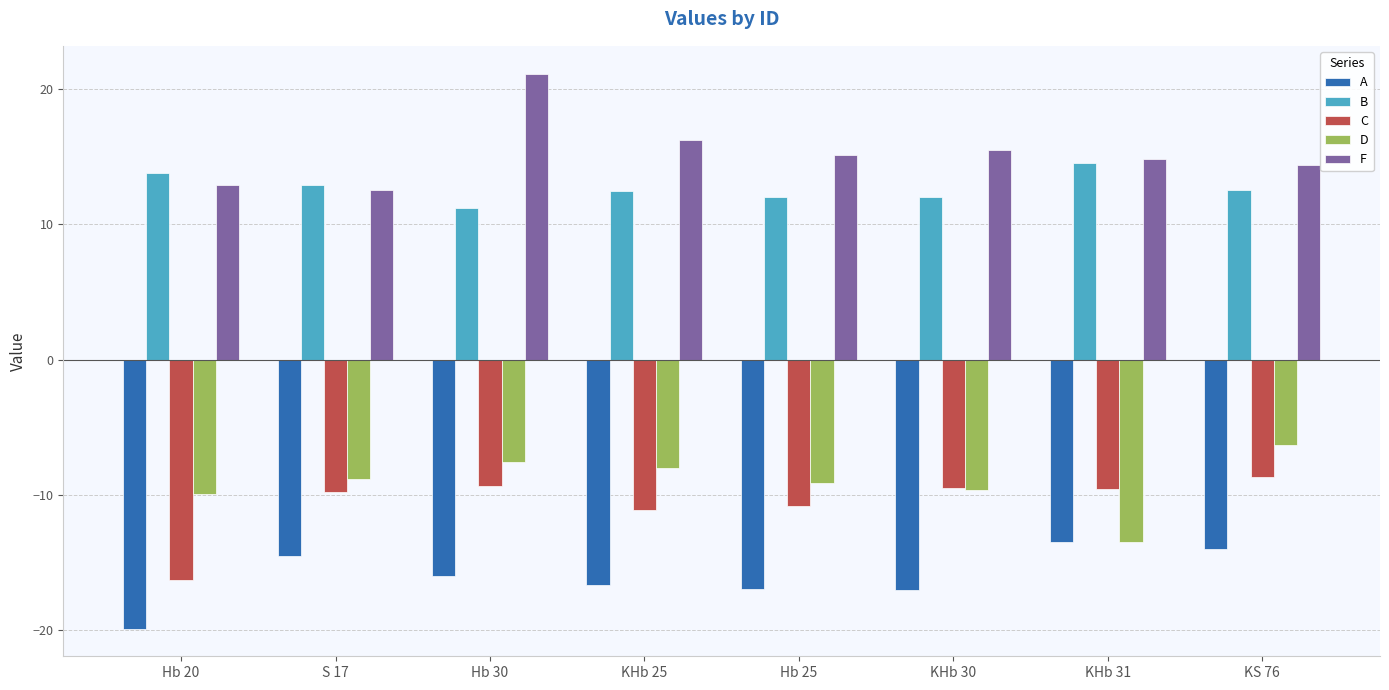

What is the maximum value for D?

-6.3